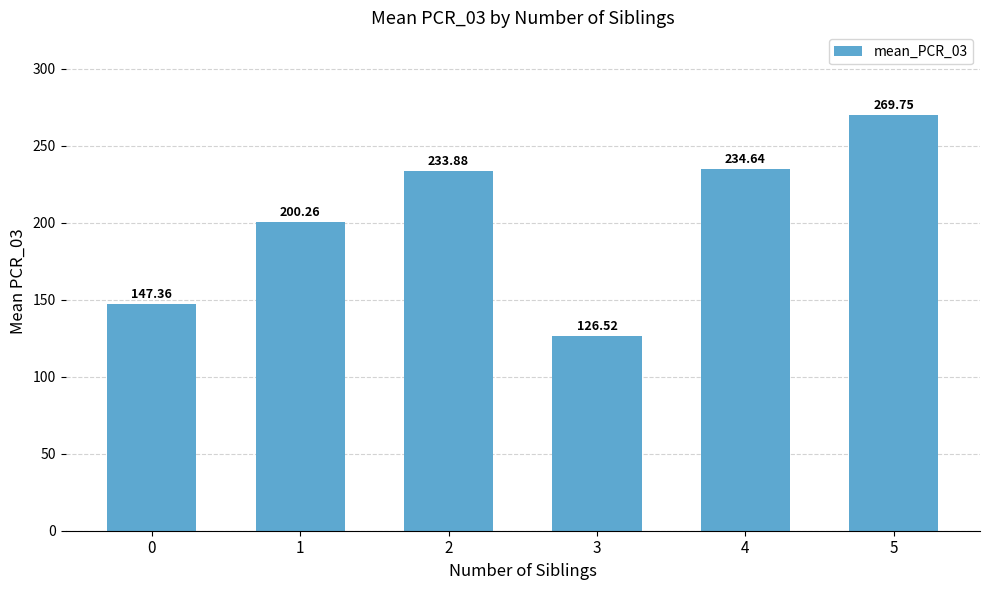

List the labels in order of value, largest first.

5, 4, 2, 1, 0, 3